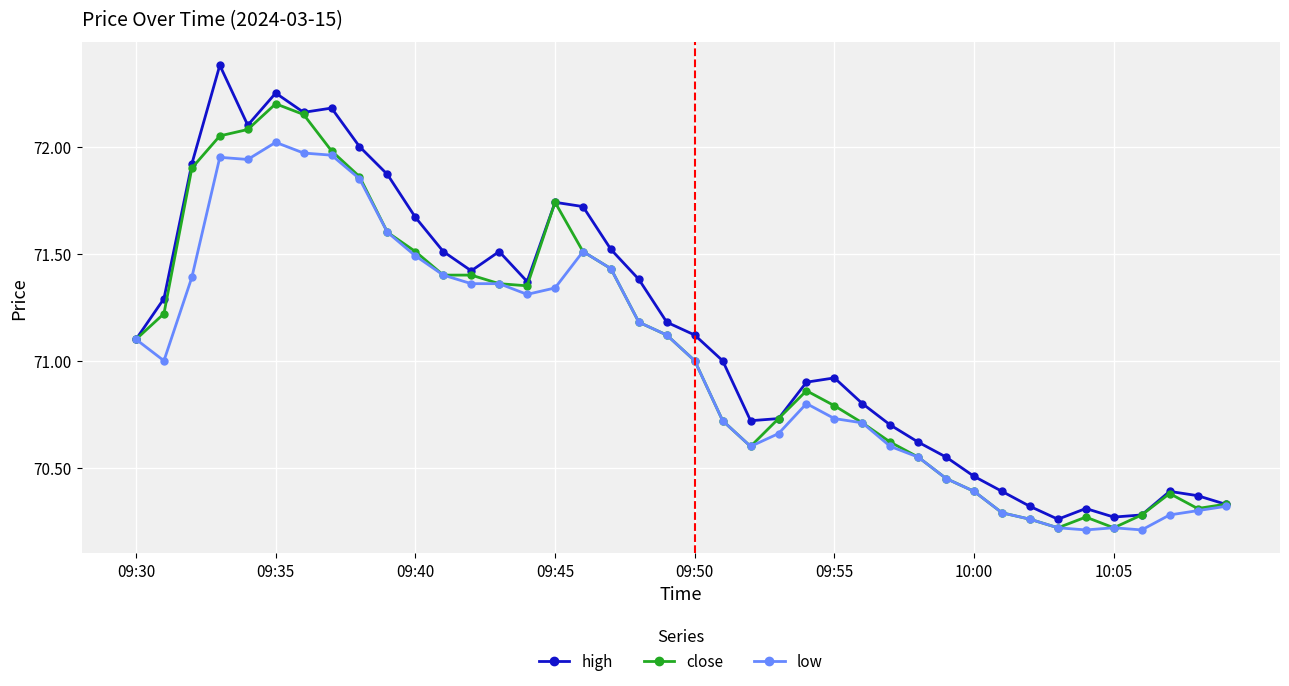

True or false: high has more than 0 points higher than both neighbors.

True